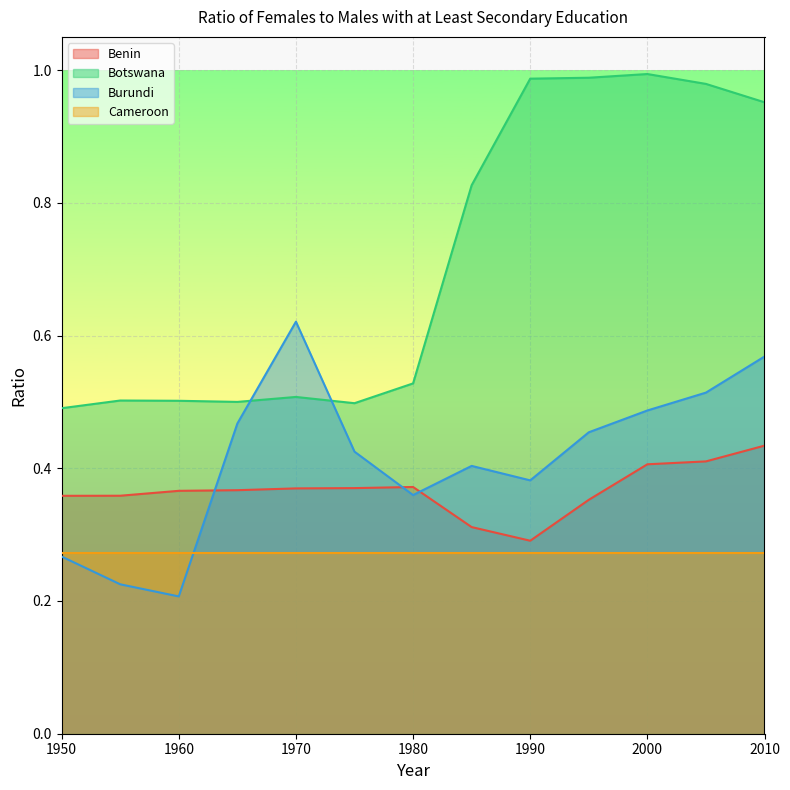

What is the value of the Botswana point at the 13th from the left?

1.0